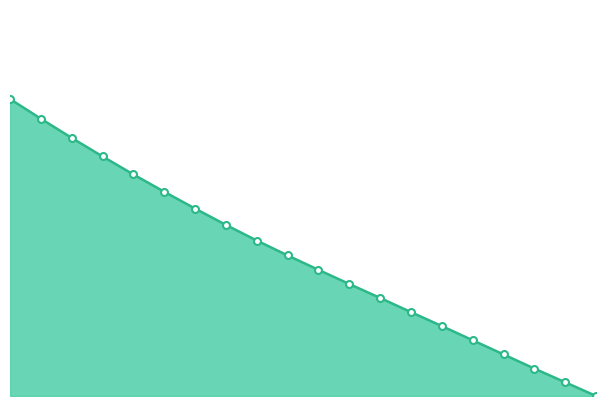

Does the chart have visible grid lines?

No